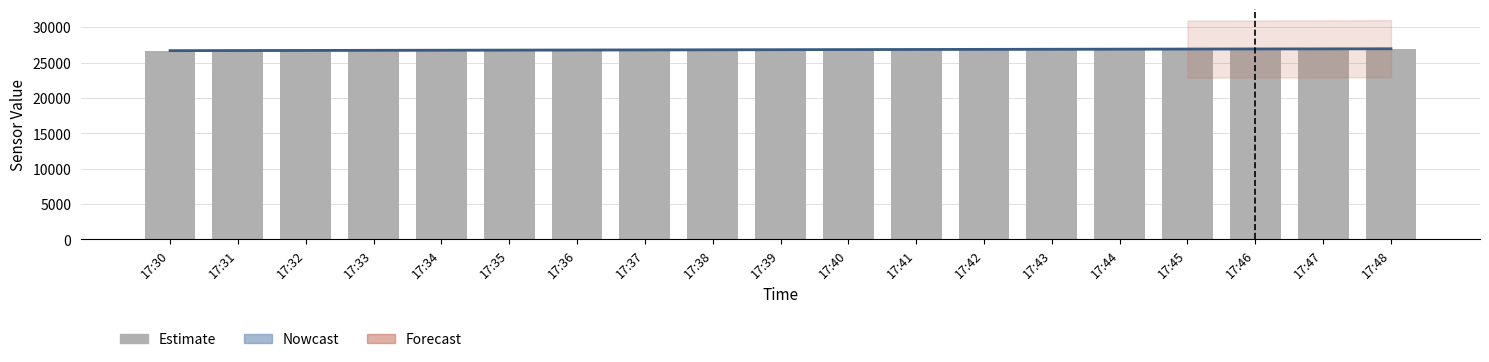

Reading left to right, extract all data points from this chart.

Nowcast: 26680	26695	26710	26725	26740	26755	26770	26785	26800	26815	26830	26845	26860	26875	26890	26905	26920	26930	26945
Estimate: 26674	26689	26703	26718	26731	26745	26761	26778	26792	26806	26822	26834	26851	26865	26880	26895	26911	26924	26940